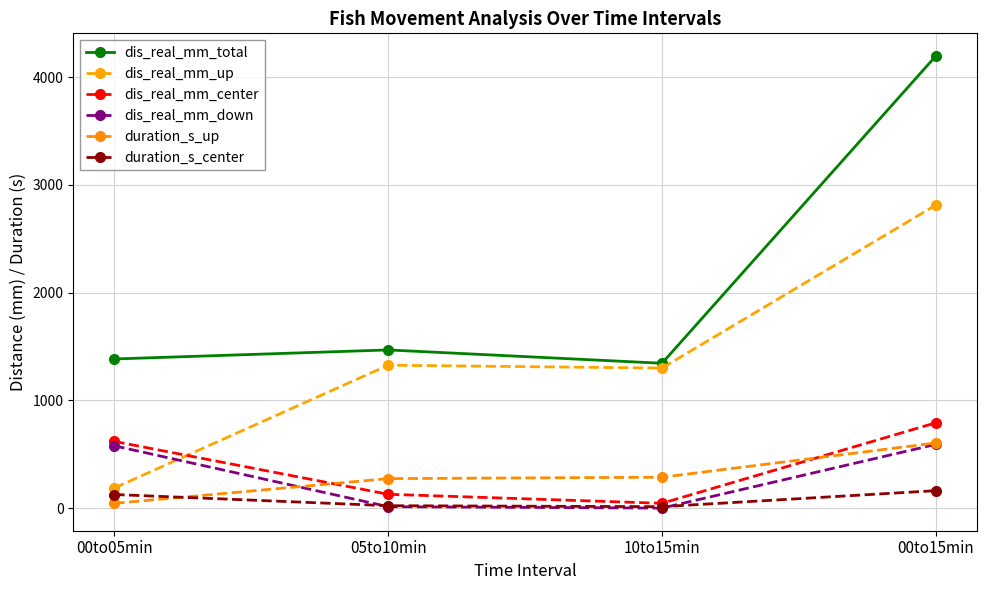

What value does the duration_s_up series have at 00to15min?

604.5